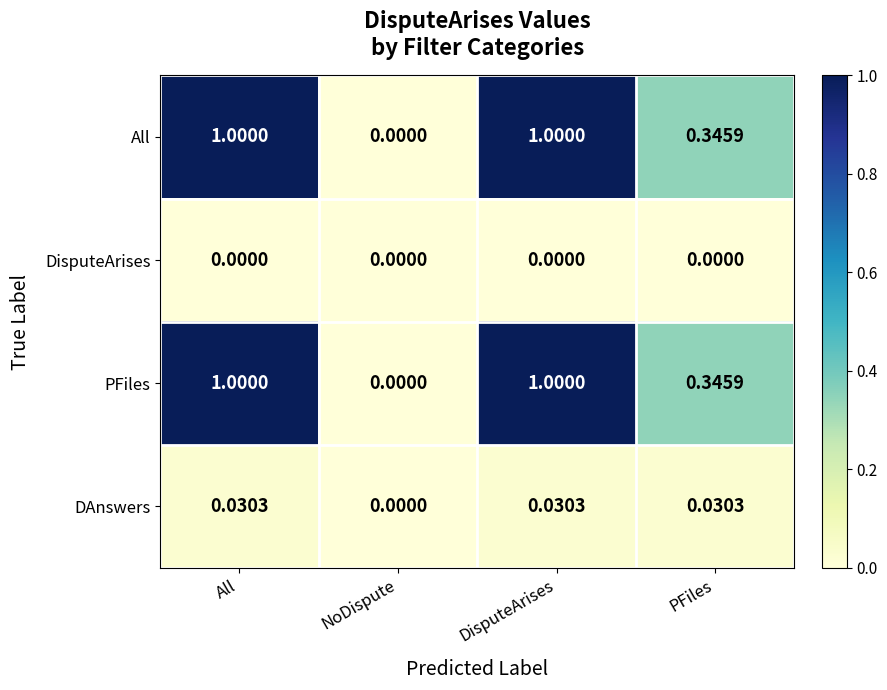

Reading right to left, what are all the values shown in this chart?

All: PFiles=0.3	DisputeArises=1.0	NoDispute=0.0	All=1.0
DisputeArises: PFiles=0.0	DisputeArises=0.0	NoDispute=0.0	All=0.0
PFiles: PFiles=0.3	DisputeArises=1.0	NoDispute=0.0	All=1.0
DAnswers: PFiles=0.0	DisputeArises=0.0	NoDispute=0.0	All=0.0